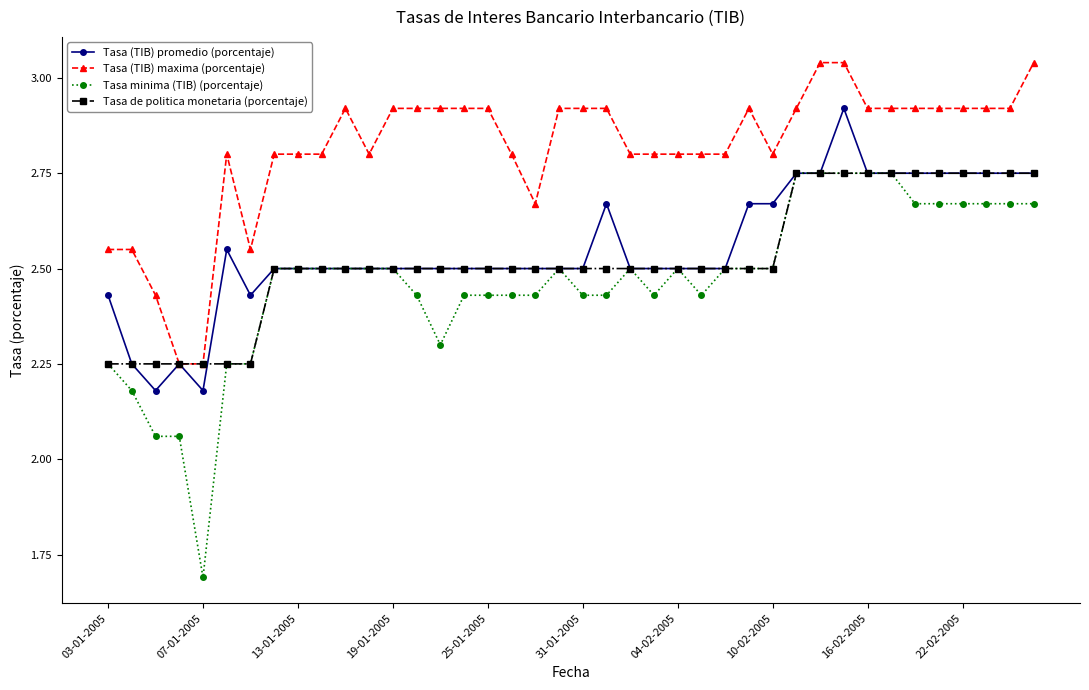

Is this an area chart (filled region under the line)?

No